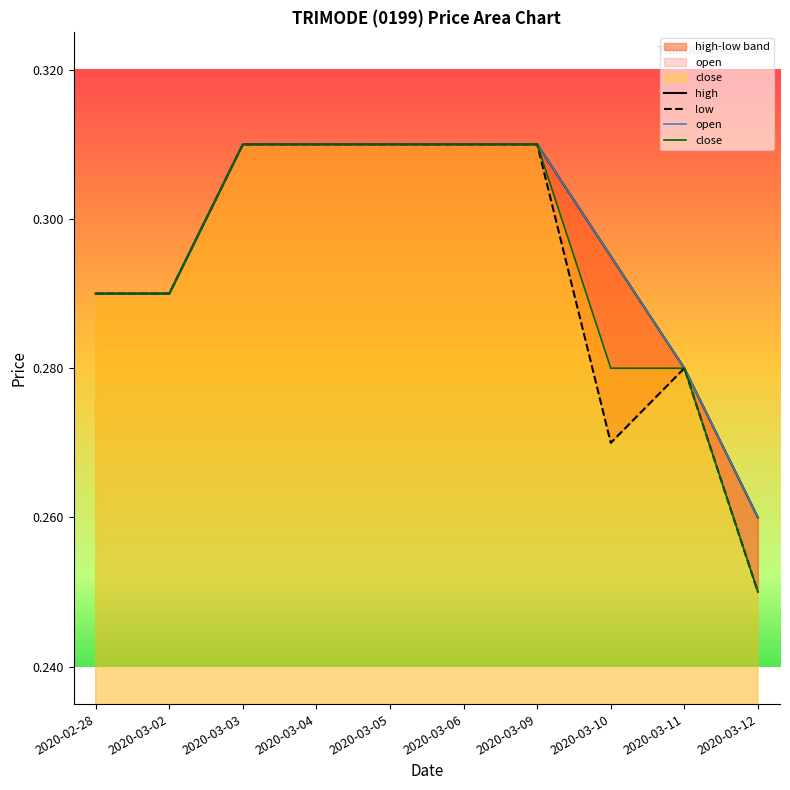

True or false: open has more than 2 points higher than both neighbors.

False